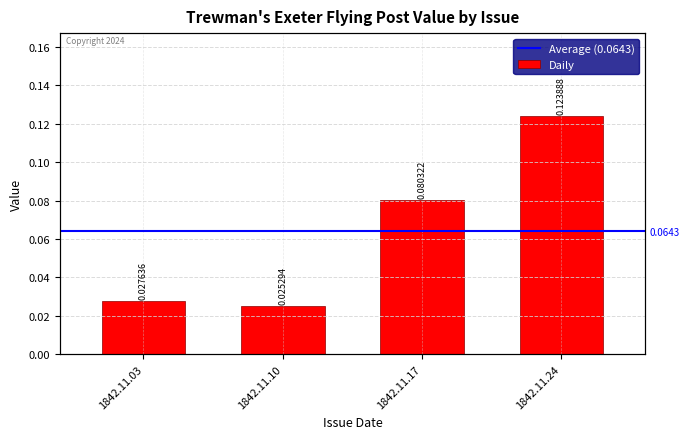

The value at 1842.11.03 is 0.0. True or false?

True